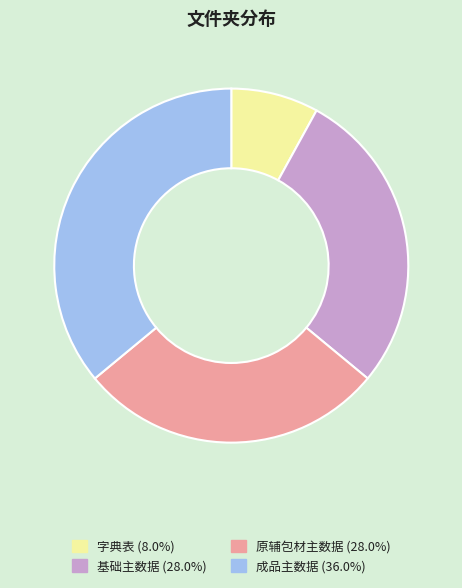

Is there a majority slice in this chart?

No